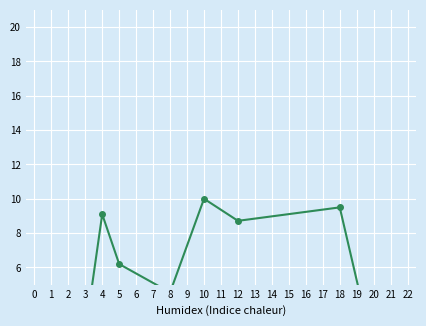

At which category does the data reach its first local peak?

2